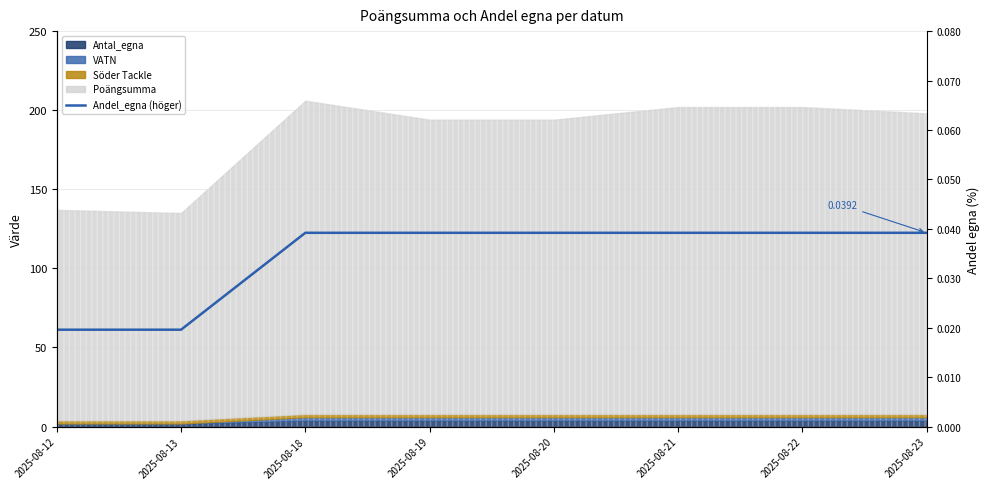

Rank the categories by value from highest to lowest.

2025-08-18, 2025-08-19, 2025-08-20, 2025-08-21, 2025-08-22, 2025-08-23, 2025-08-12, 2025-08-13